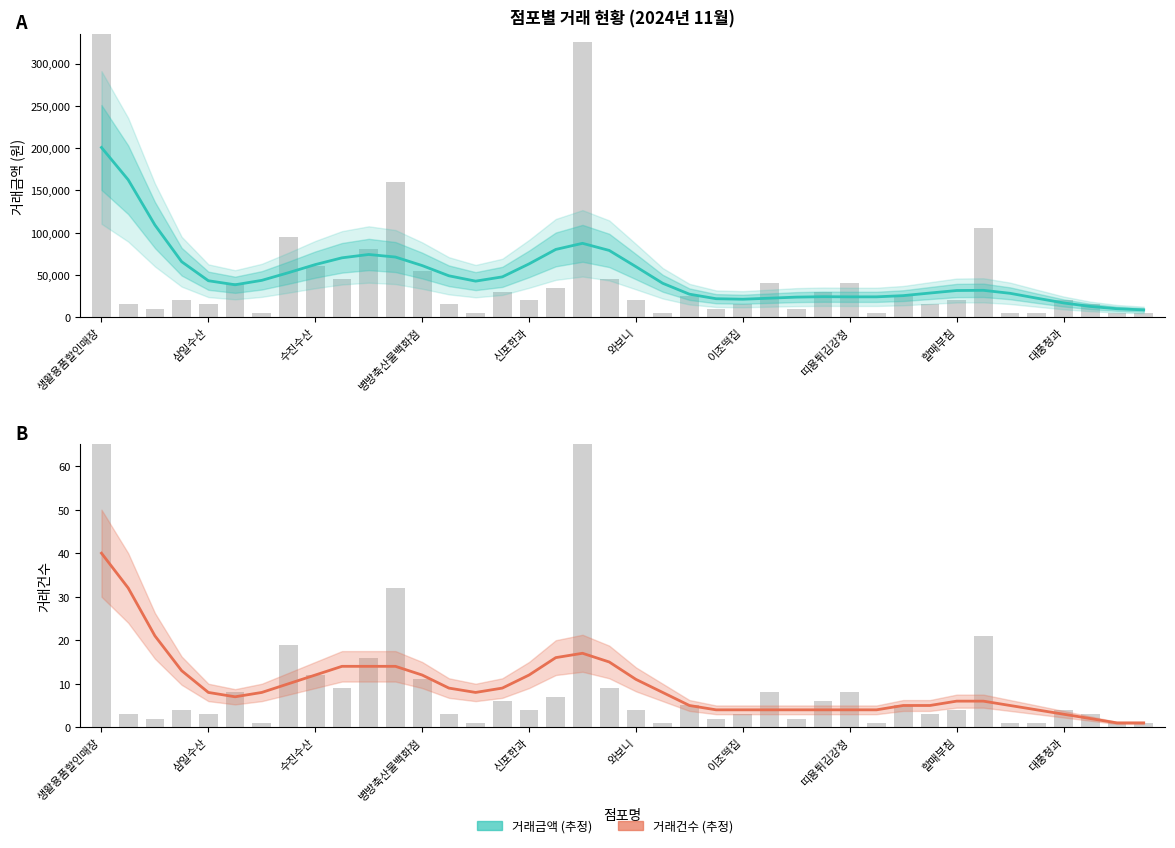

What is the maximum value for 거래금액 (추정)?

200698